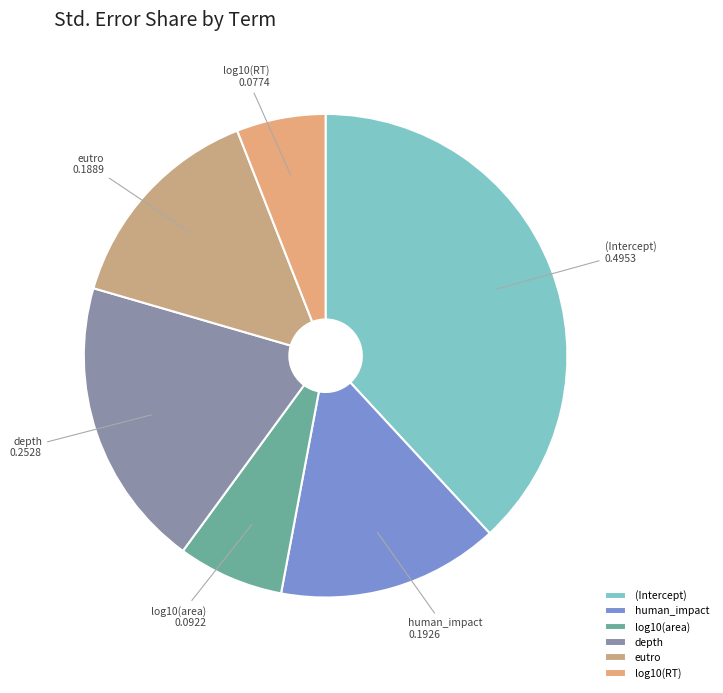

What is the largest slice in the pie chart?

(Intercept)